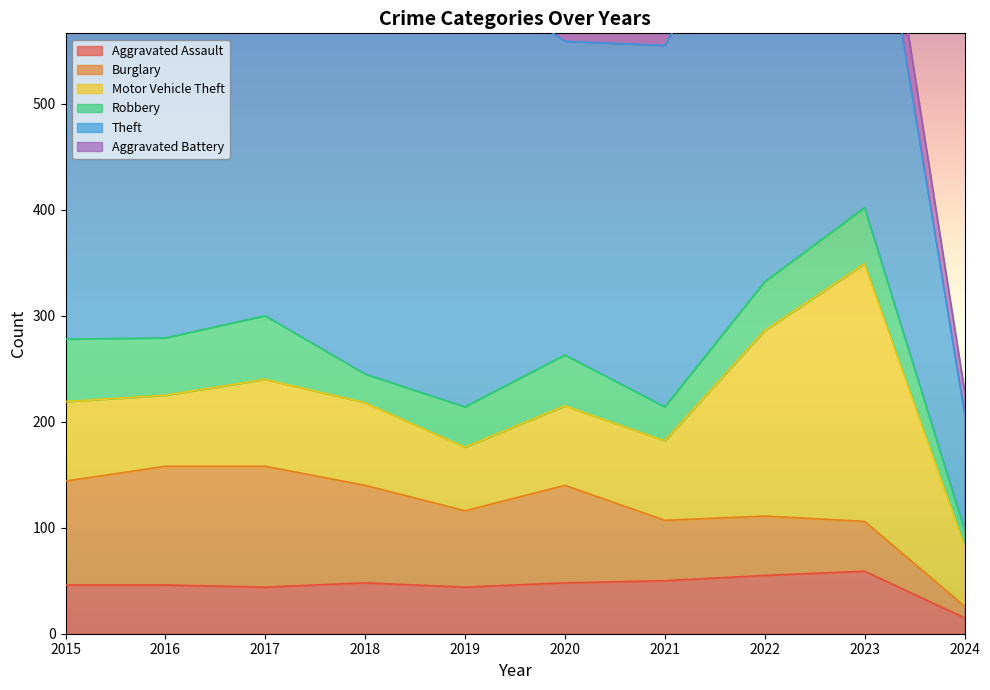

Reading left to right, extract all data points from this chart.

Aggravated Assault: 46	46	44	48	44	48	50	55	59	15
Burglary: 98	112	114	92	72	92	57	56	47	11
Motor Vehicle Theft: 75	67	82	78	60	75	75	175	243	57
Robbery: 59	54	60	27	38	48	32	46	53	15
Theft: 515	409	497	515	409	296	341	388	378	110
Aggravated Battery: 38	37	54	39	51	59	49	42	47	21